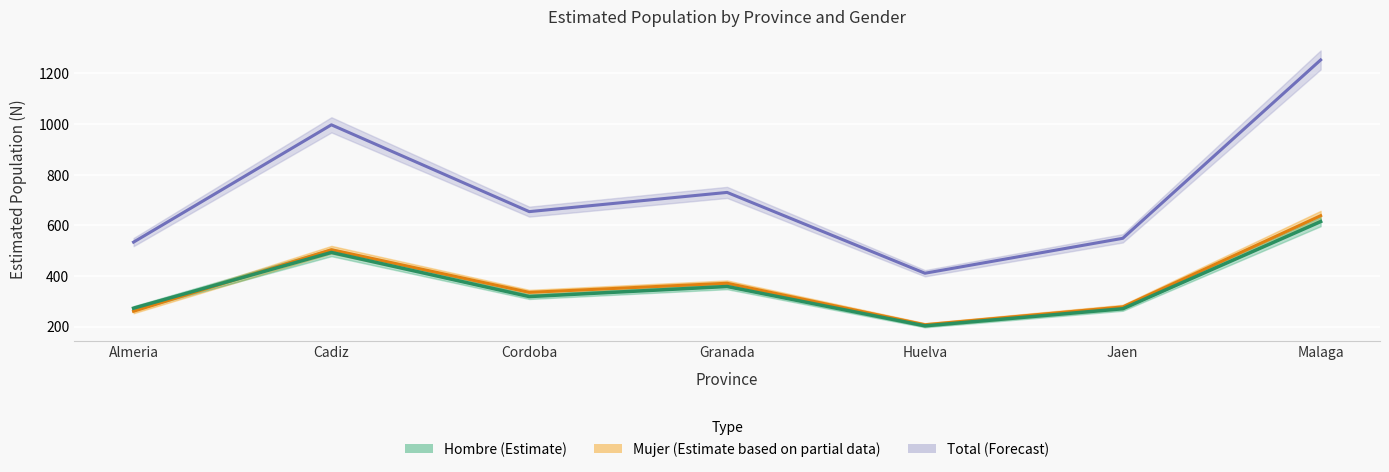

The value of Hombre (Estimate) at Malaga is 615.0. True or false?

True